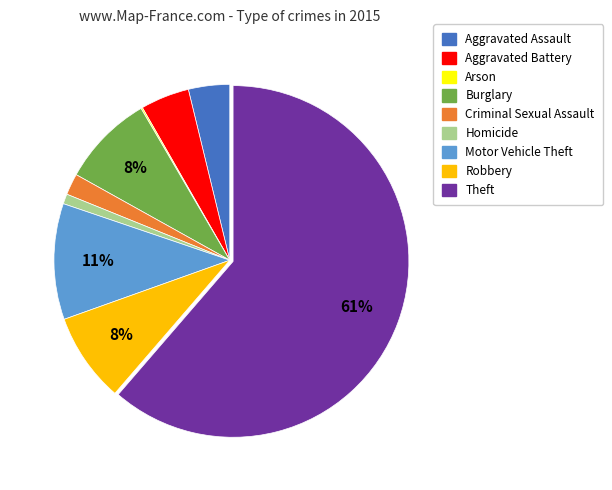

Is it true that Homicide is 7% of the pie?

False